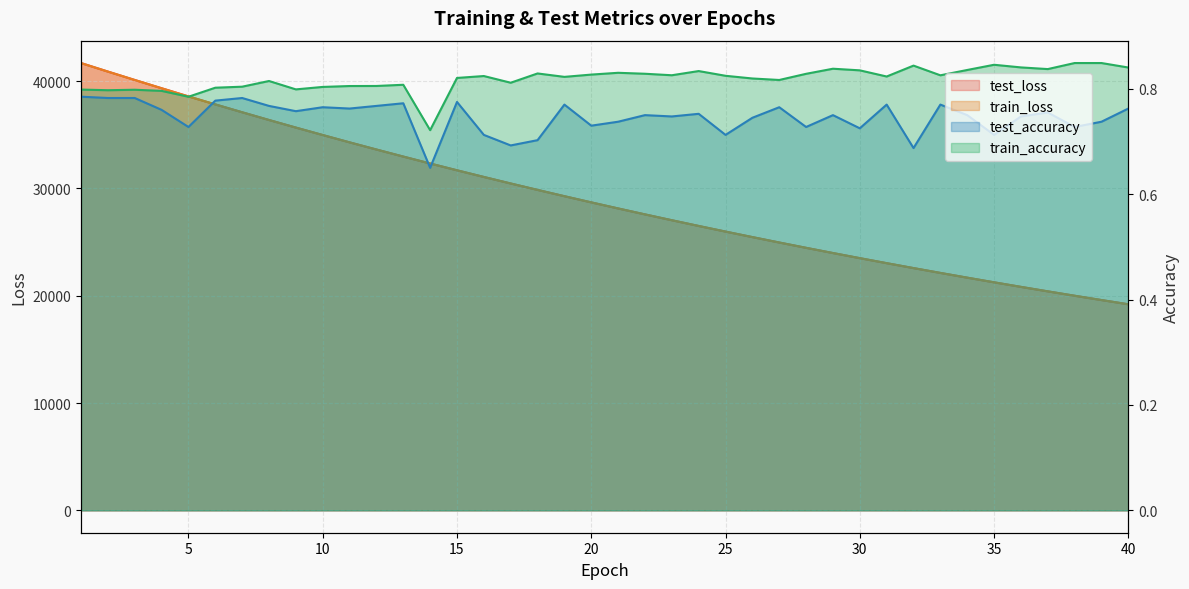

Does the chart display data point markers on the line(s)?

No